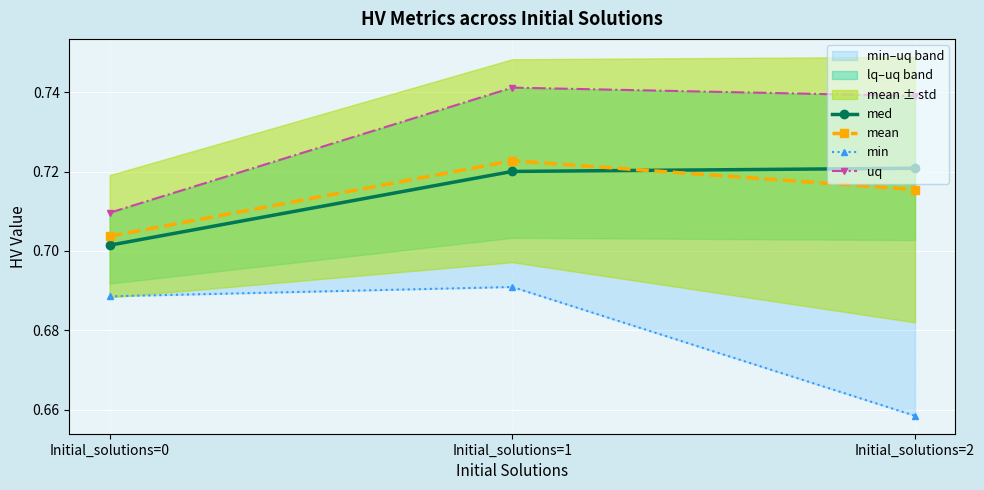

How many lines are shown in the chart?

4